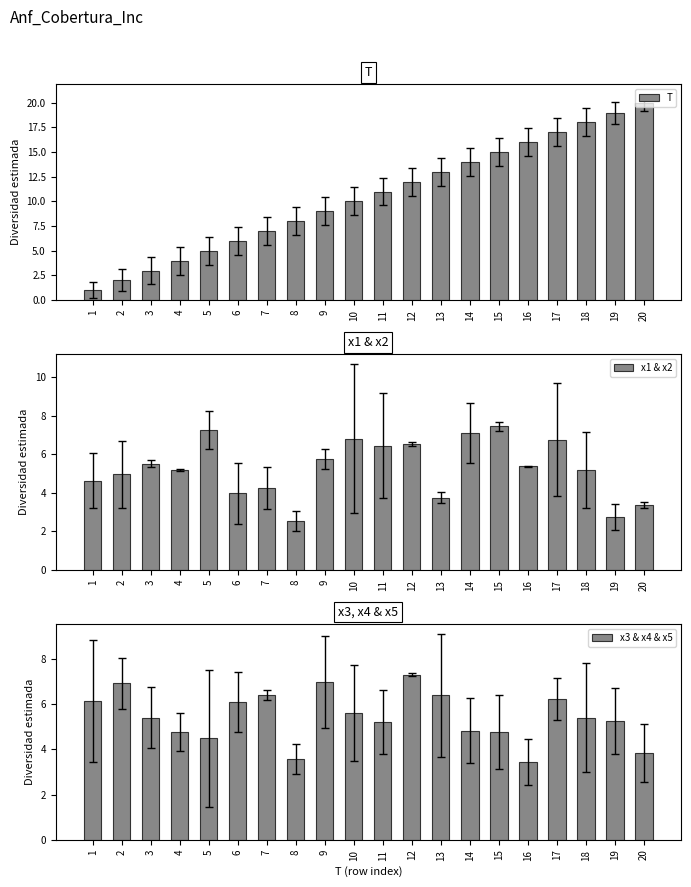

Which series changed the most between 6 and 16?

T